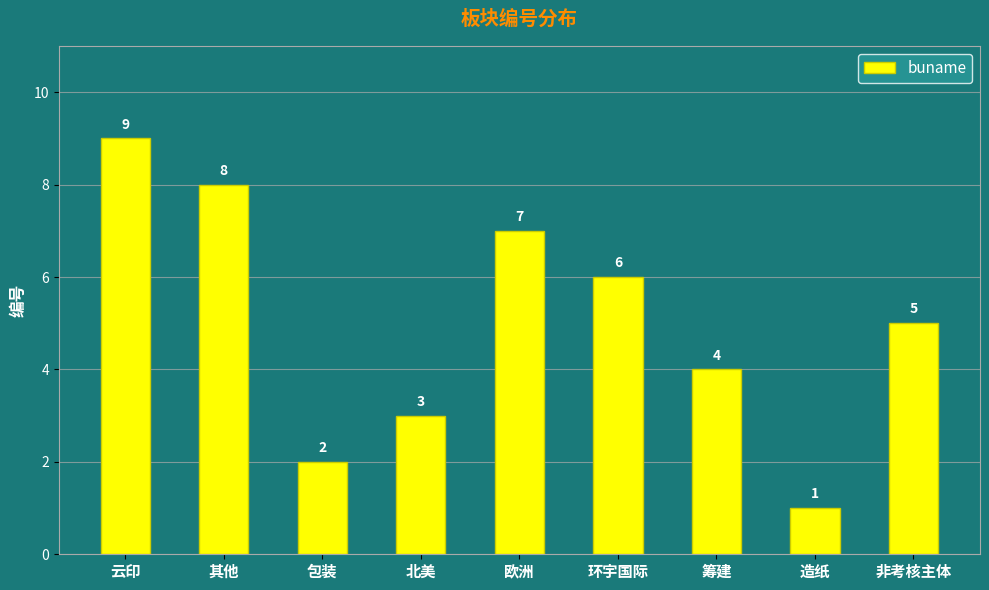

The chart shows a value of 2 at 筹建. True or false?

False